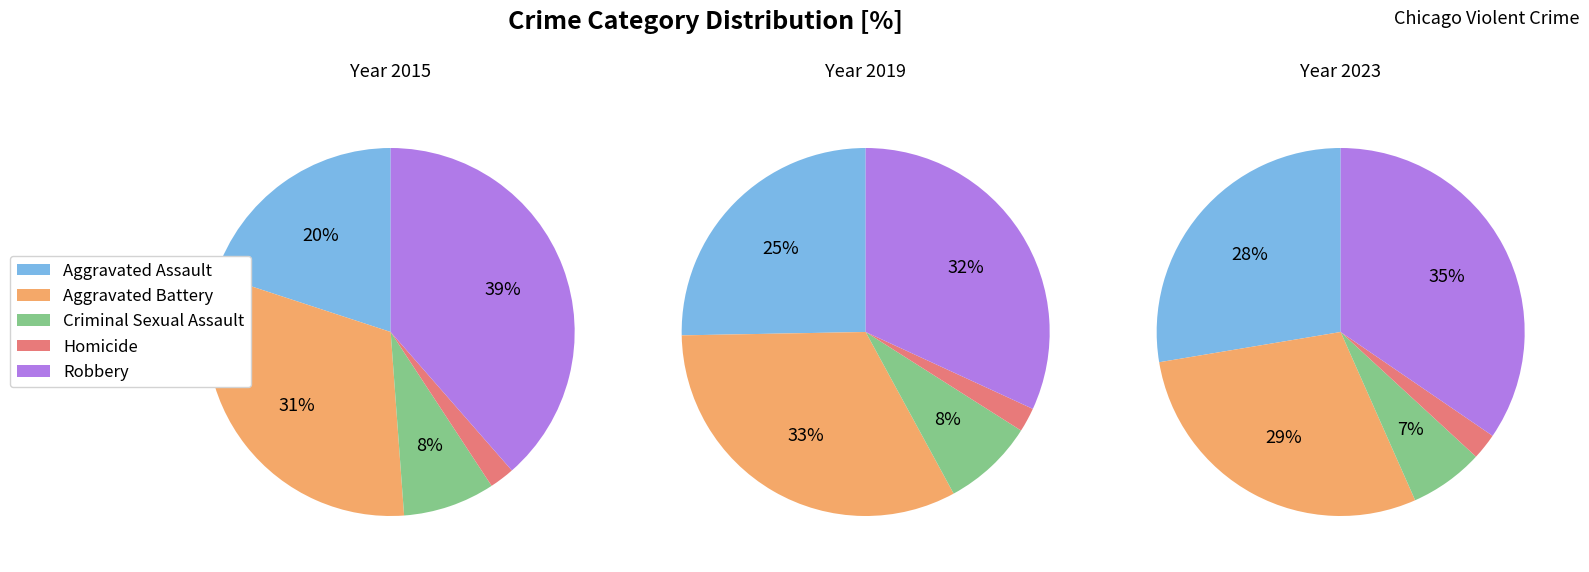

To the nearest percent, what is the combined percentage of Aggravated Assault and Aggravated Battery?

51%